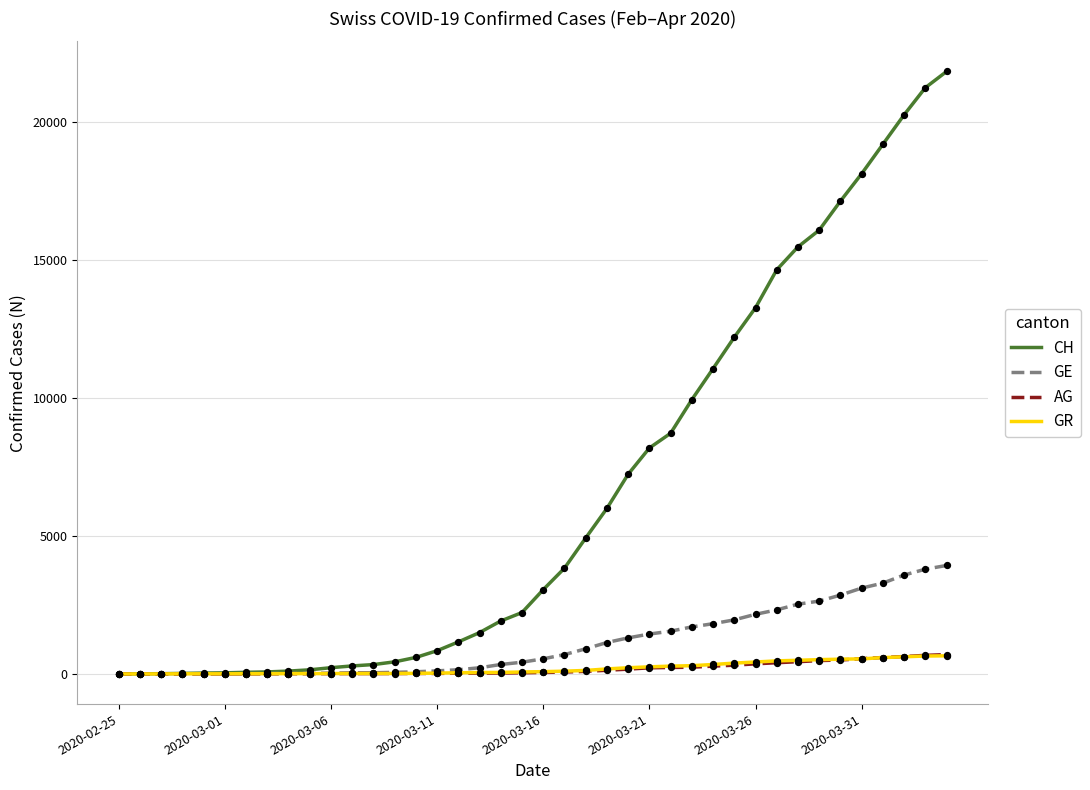

What are all the series names shown in the legend?

CH, GE, AG, GR